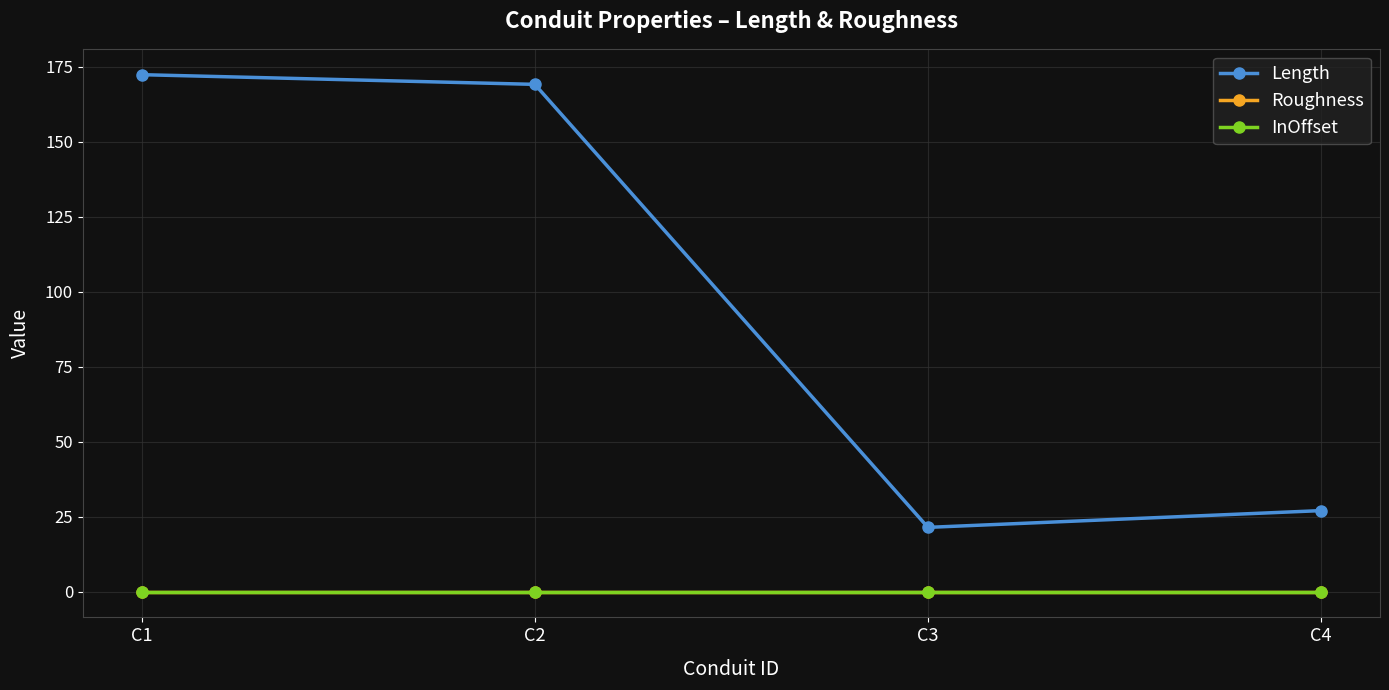

Where does the Length series first go above 169?

C1